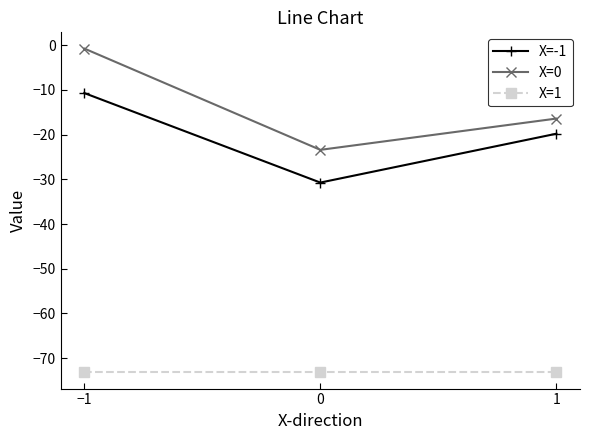

What is the lowest value of the X=-1 series?

-30.7